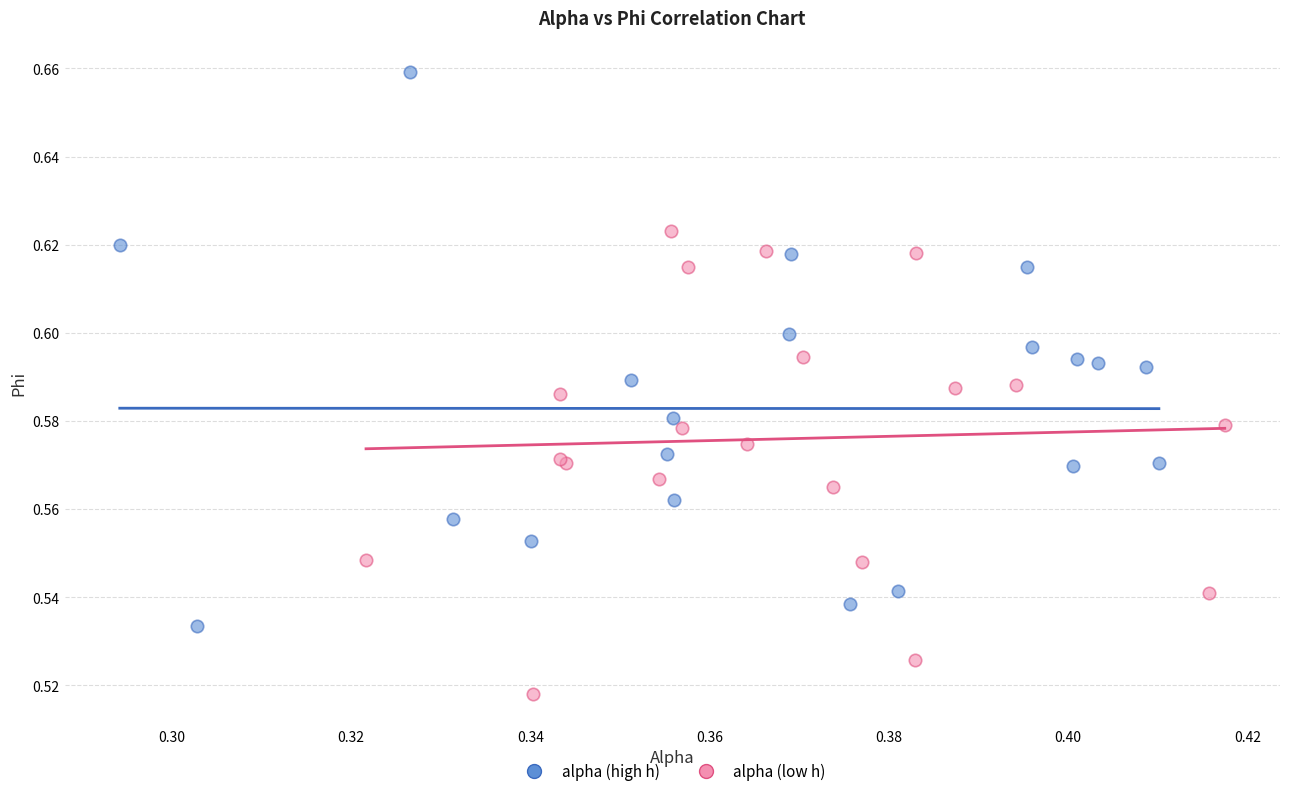

Which series reaches the minimum Y coordinate?

alpha (low h)